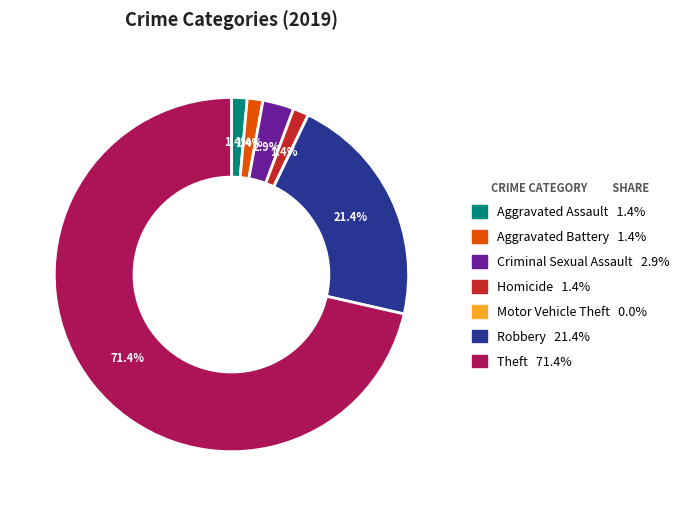

Which has a higher value, Robbery or Aggravated Battery?

Robbery